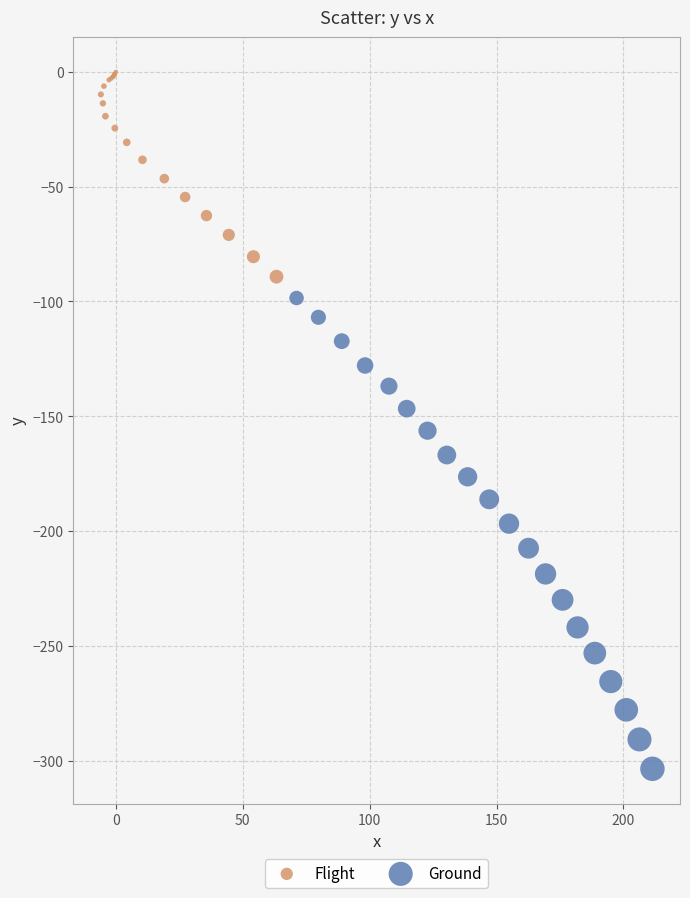

Which series contains the highest Y value?

Flight